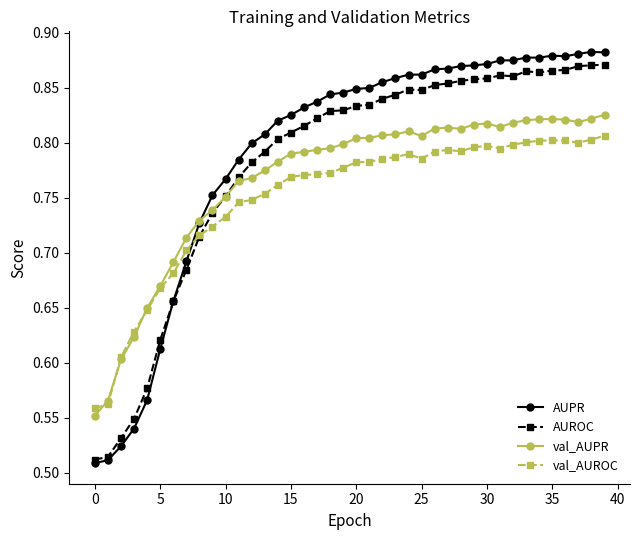

Count the val_AUPR values in the range 0 to 1.

40